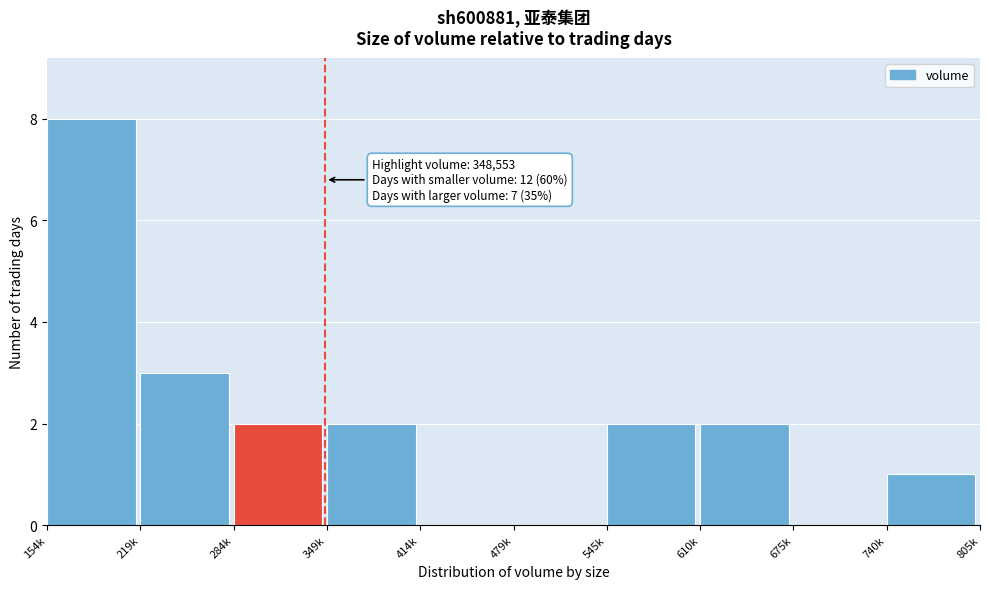

Reading left to right, list all the values displayed in this chart.

154k=8	219k=3	284k=2	349k=2	414k=0	479k=0	545k=2	610k=2	675k=0	740k=1